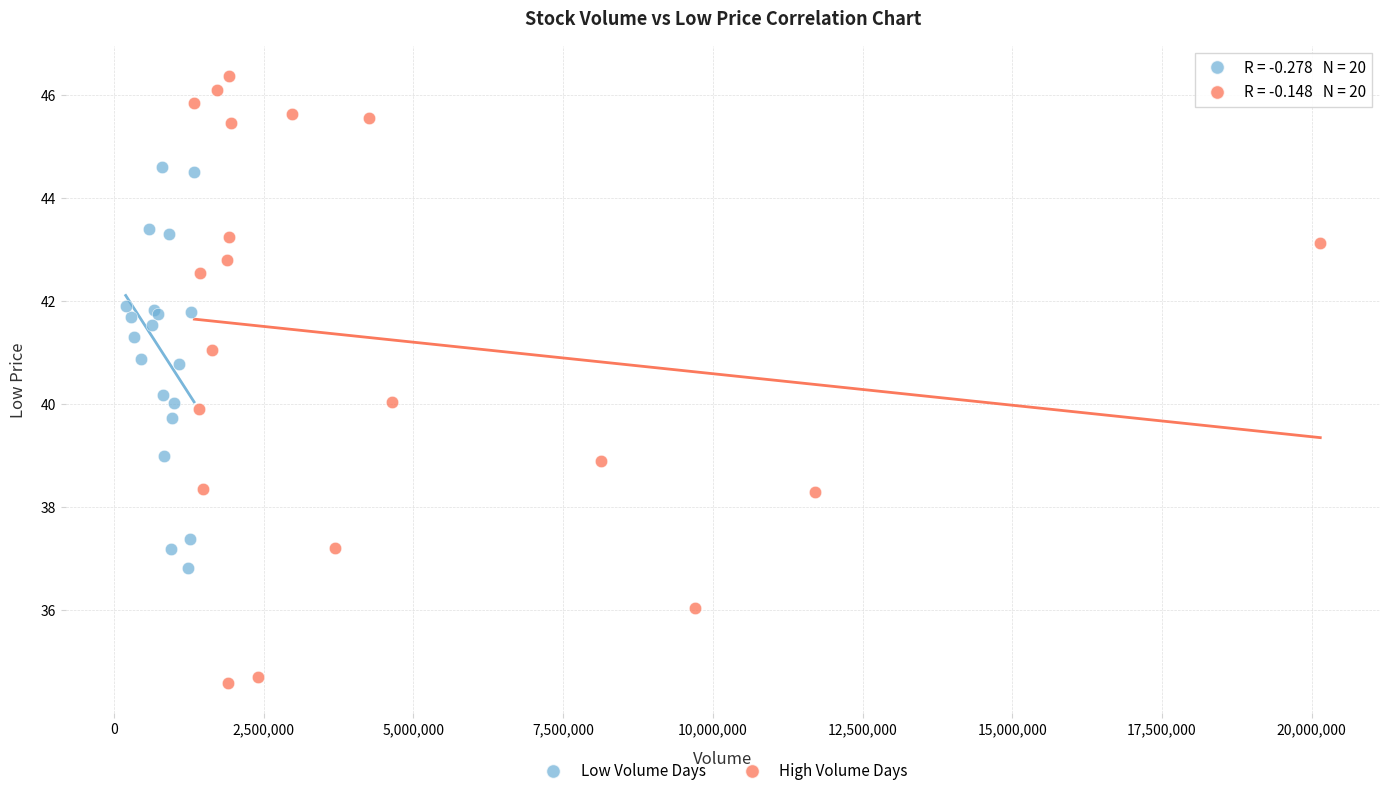

Which series reaches the minimum Y coordinate?

High Volume Days